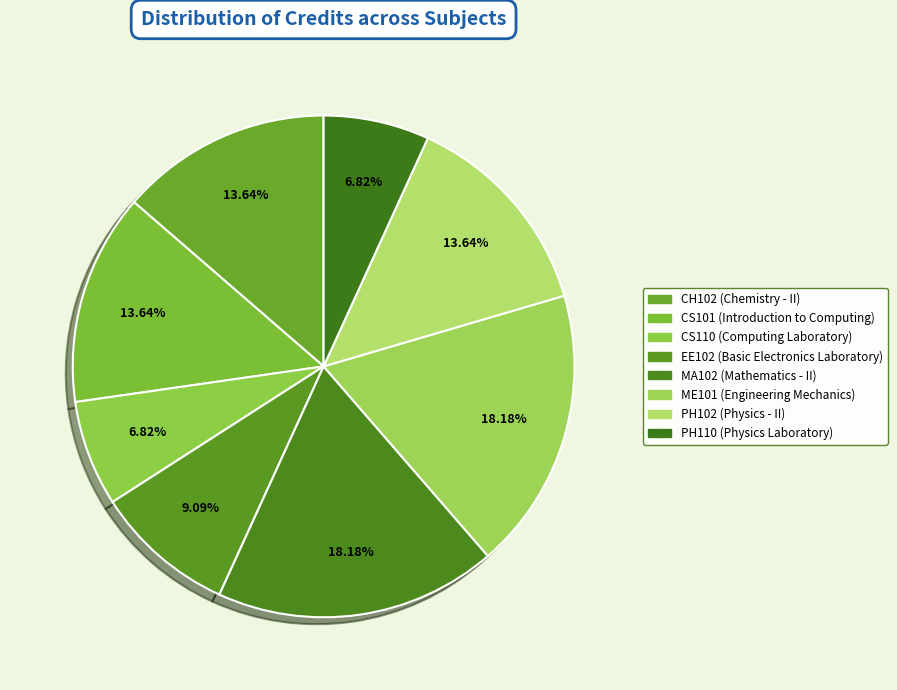

What is the change in value from ME101 to PH102?

-2